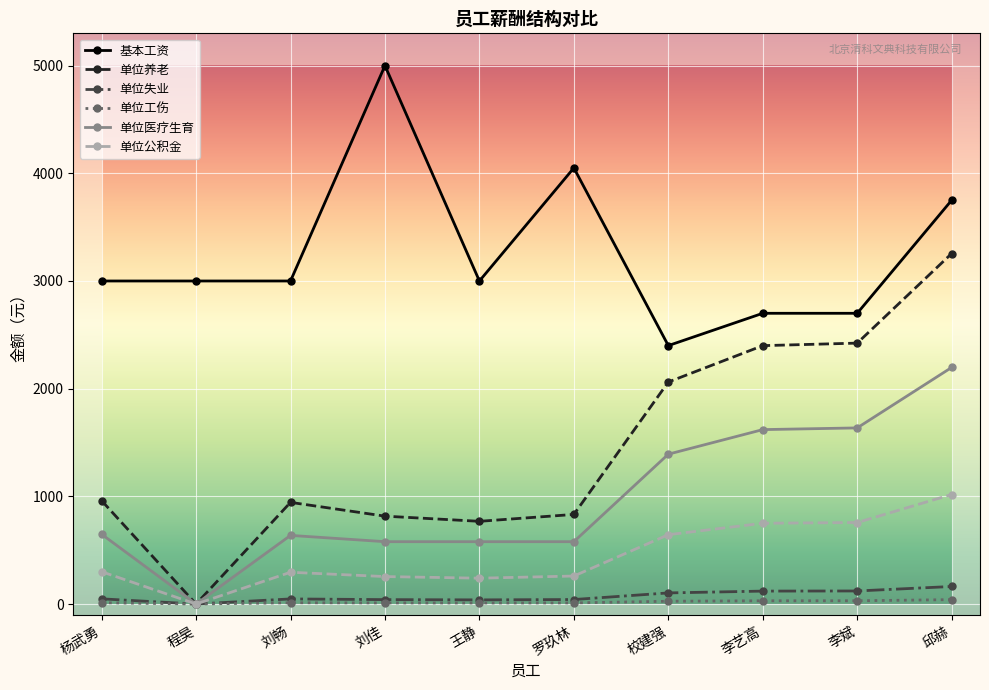

The 单位公积金 series shows 0.0 at 程昊. True or false?

True